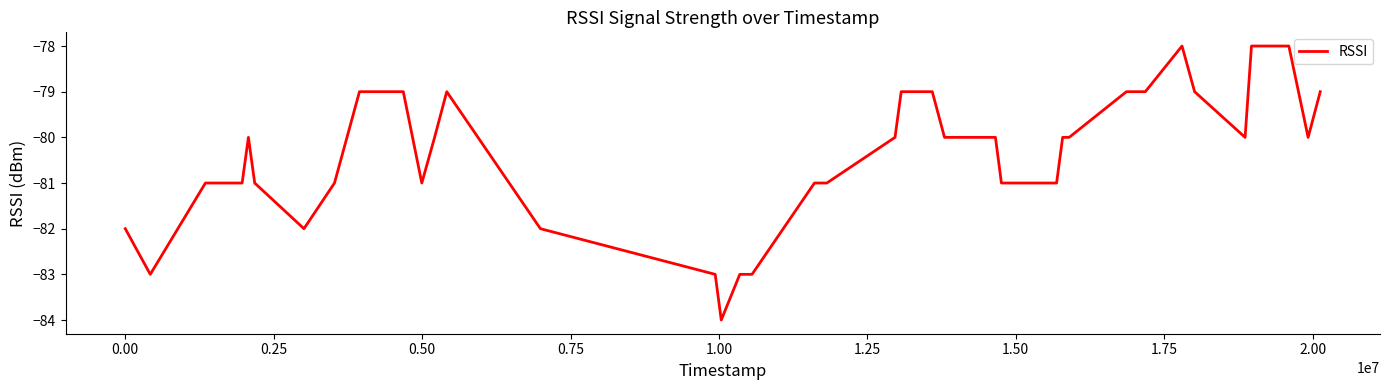

What is the minimum value shown in the chart?

-84